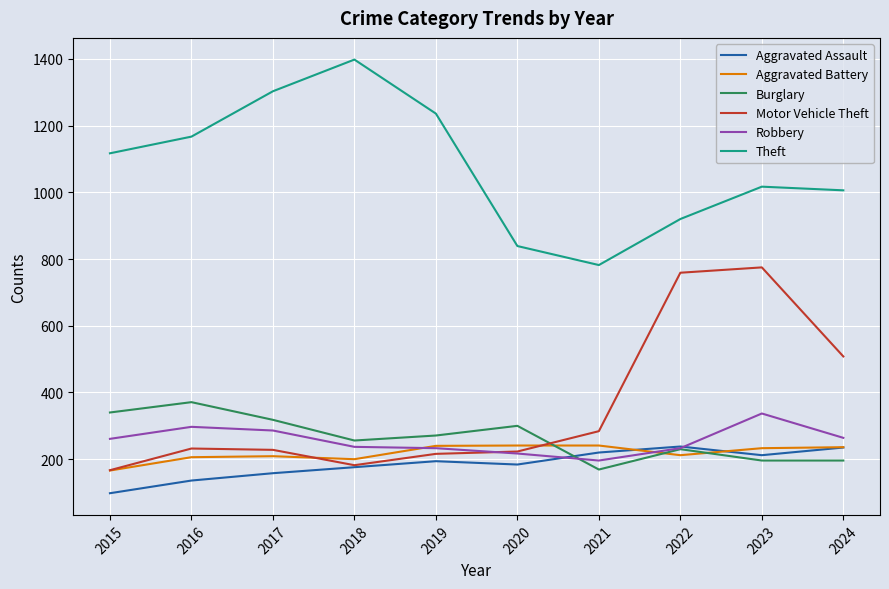

The value of Robbery at 2019 is 233. True or false?

True